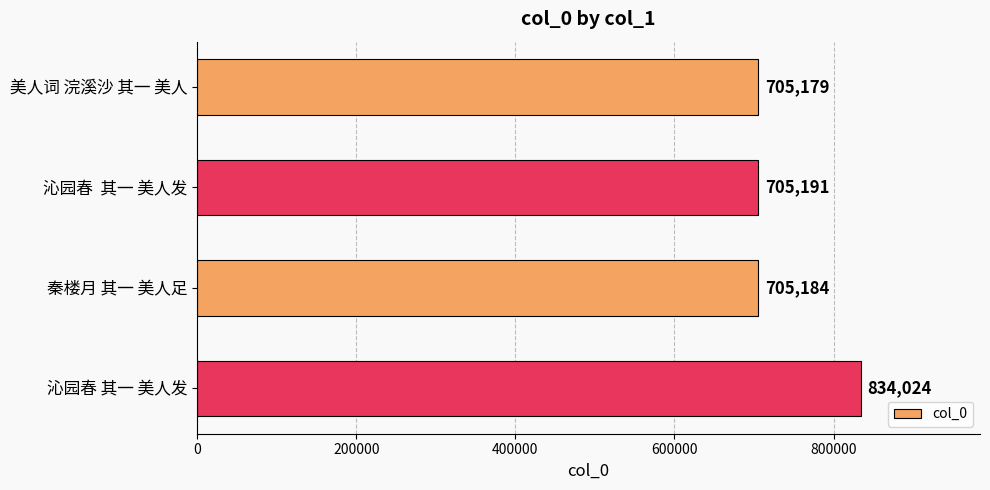

The chart shows a value of 1179108 at 美人词 浣溪沙 其一 美人. True or false?

False